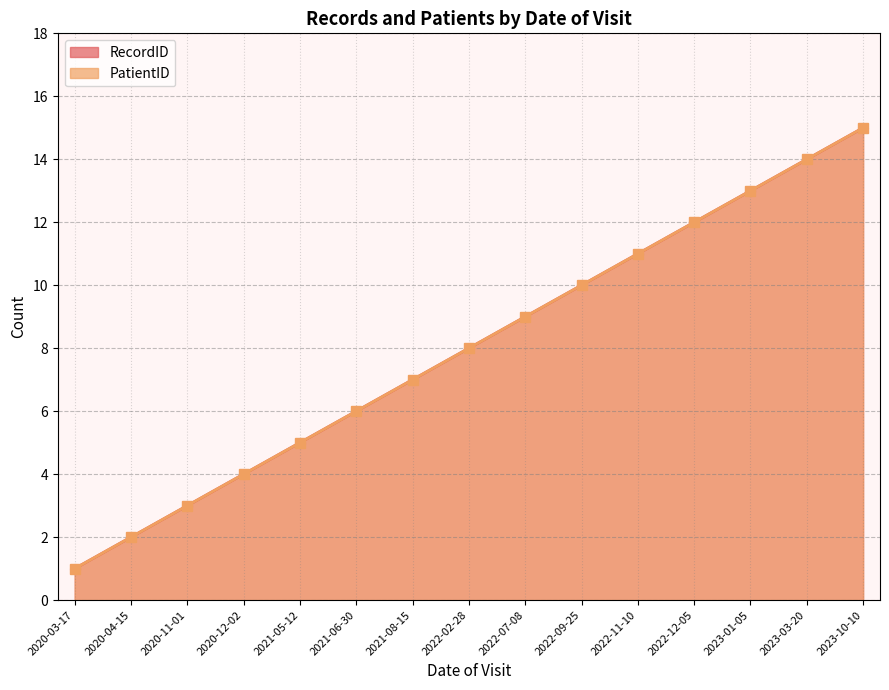

What is the difference between the RecordID values at 2022-12-05 and 2021-06-30?

6